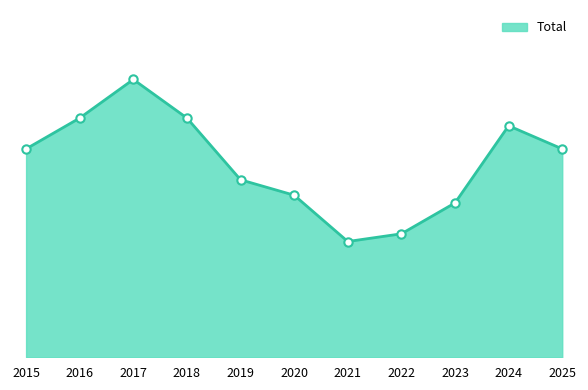

Does the chart have visible grid lines?

No